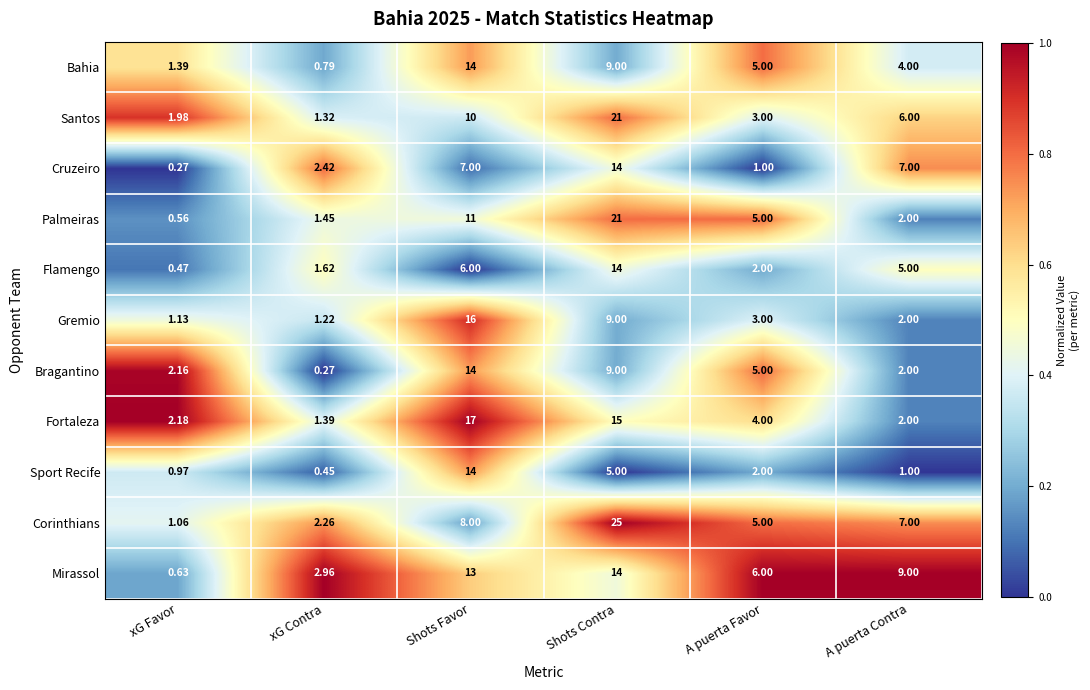

At which label is Corinthians closest to 13?

Shots Favor